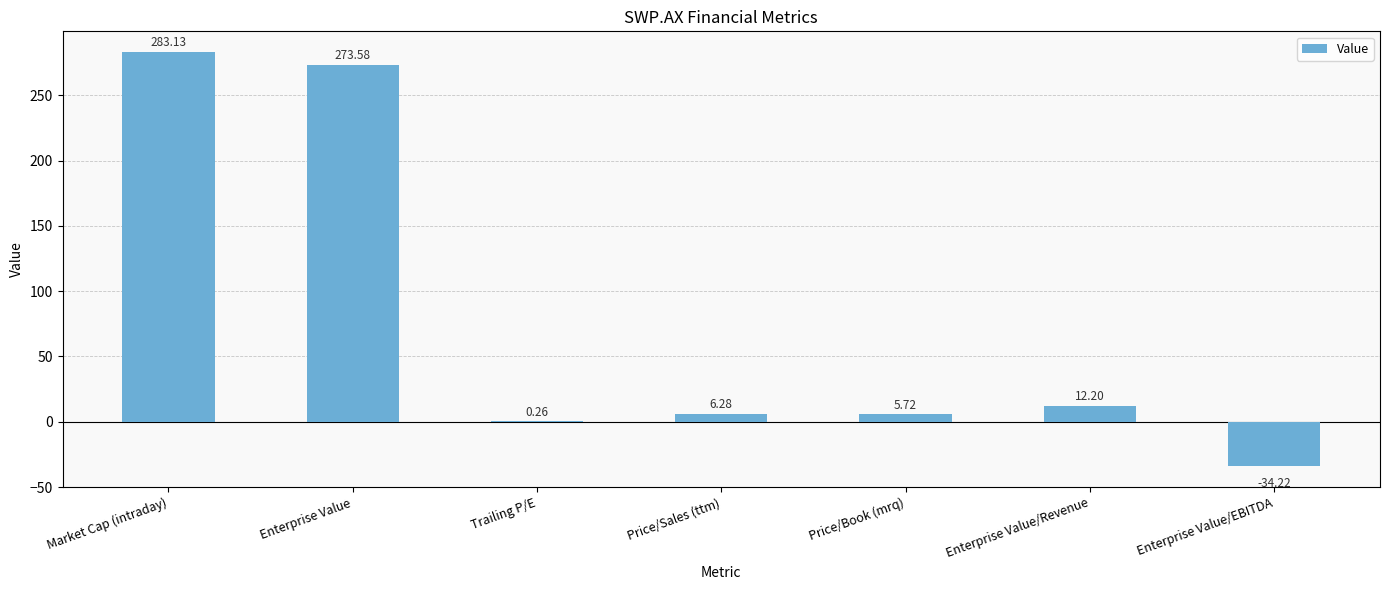

How many values exceed 6?

4